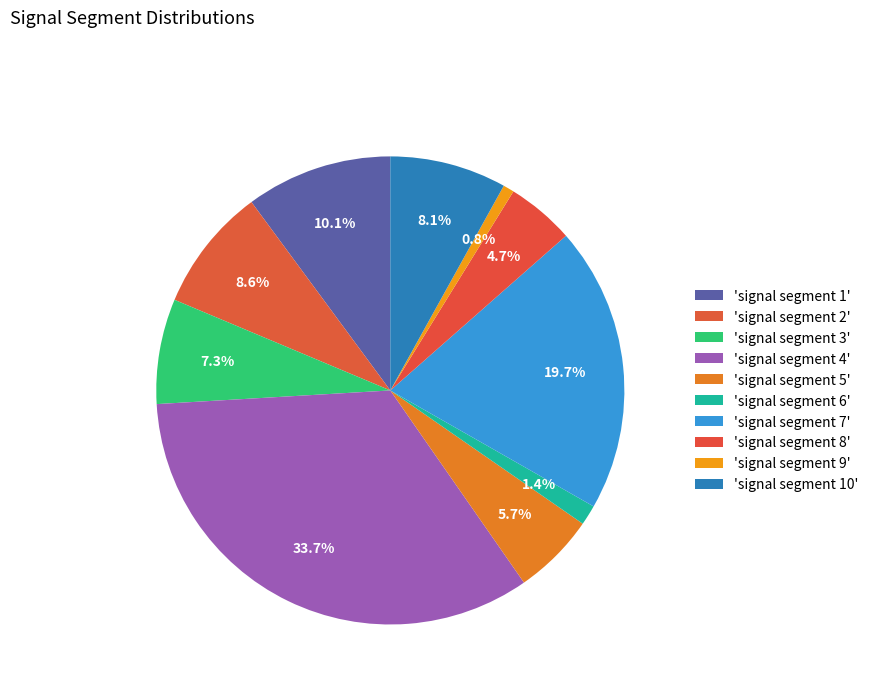

How many slices are in this pie chart?

10